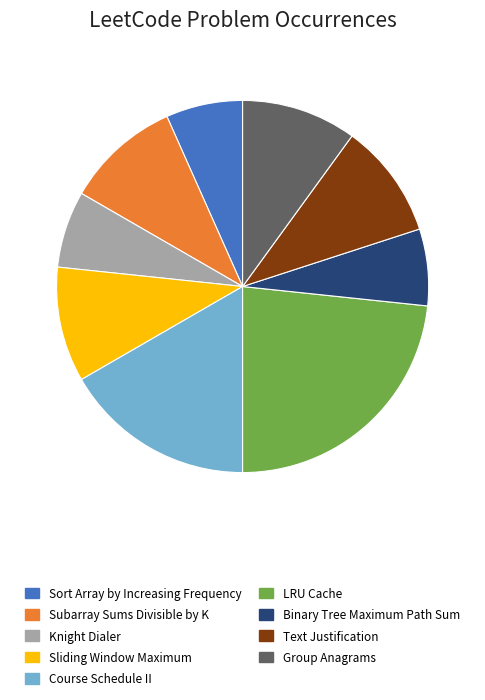

Do Knight Dialer and Course Schedule II together represent more than half of the pie?

No